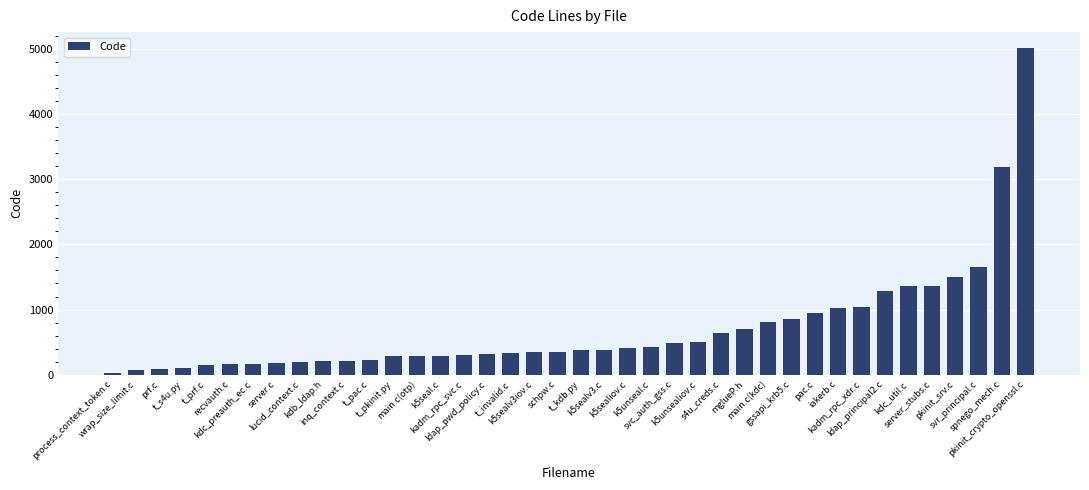

What is the difference between the values at kdb_ldap.h and k5seal.c?

76